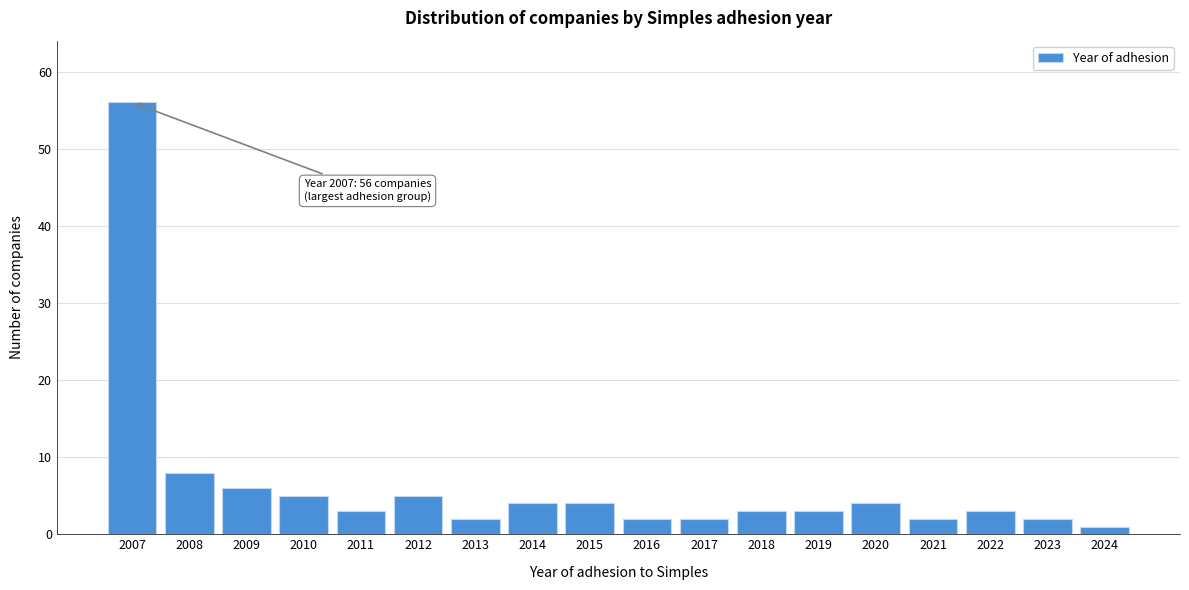

Reading right to left, list all the values displayed in this chart.

2024=1	2023=2	2022=3	2021=2	2020=4	2019=3	2018=3	2017=2	2016=2	2015=4	2014=4	2013=2	2012=5	2011=3	2010=5	2009=6	2008=8	2007=56